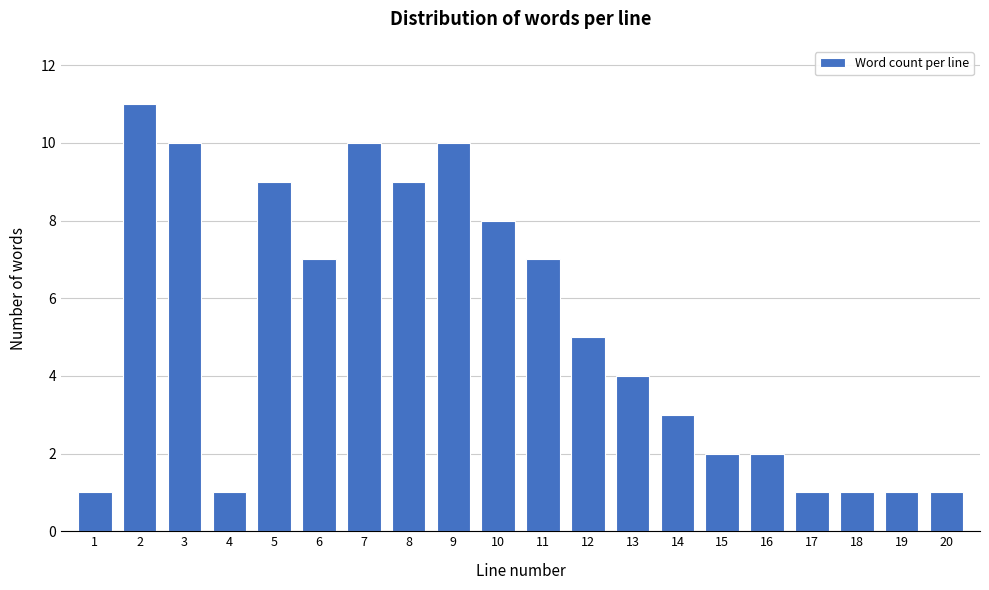

Reading left to right, what are all the values shown in this chart?

1=1	2=11	3=10	4=1	5=9	6=7	7=10	8=9	9=10	10=8	11=7	12=5	13=4	14=3	15=2	16=2	17=1	18=1	19=1	20=1